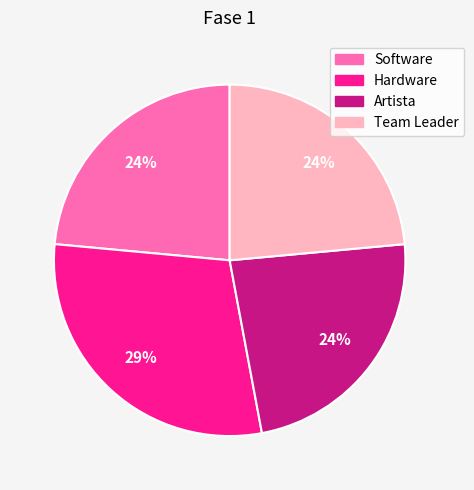

To the nearest percent, what is the average slice percentage?

25%